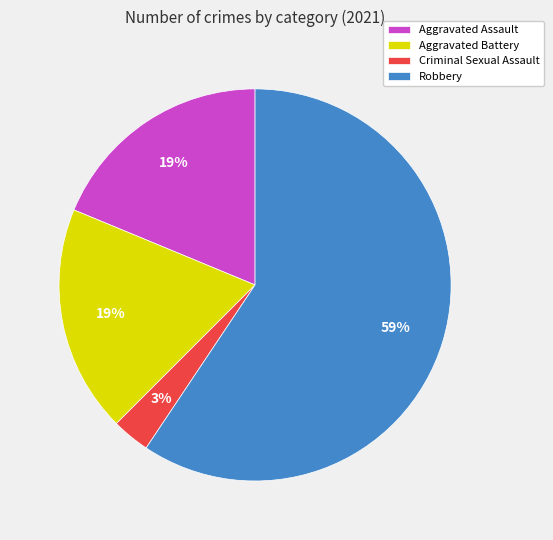

How many slices are in this pie chart?

4